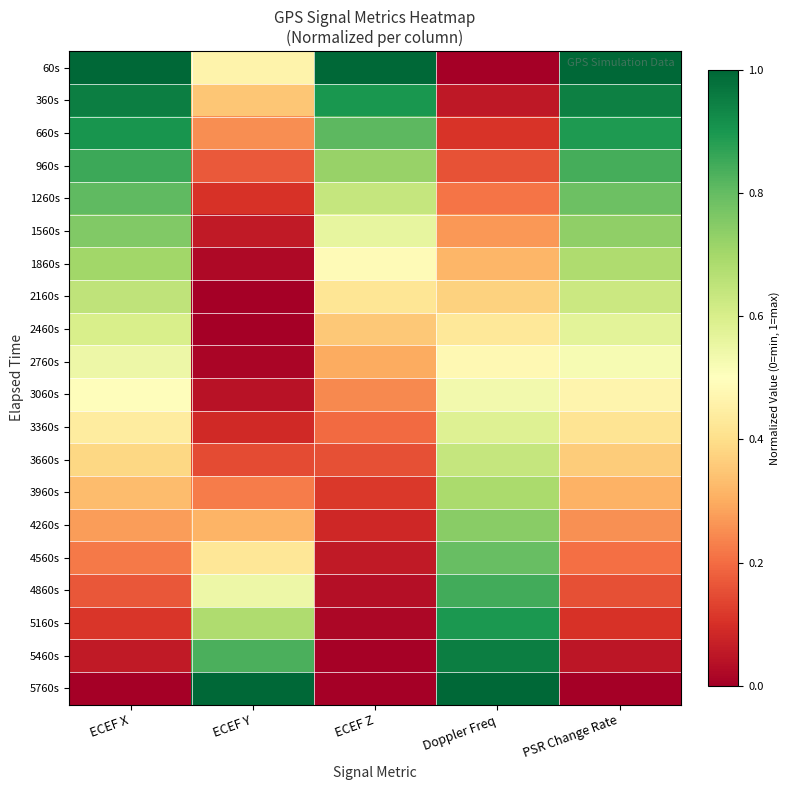

Reading right to left, what are all the values shown in this chart?

60s: PSR Change Rate=1.0	Doppler Freq=0.0	ECEF Z=1.0	ECEF Y=0.5	ECEF X=1.0
360s: PSR Change Rate=0.9	Doppler Freq=0.1	ECEF Z=0.9	ECEF Y=0.4	ECEF X=1.0
660s: PSR Change Rate=0.9	Doppler Freq=0.1	ECEF Z=0.8	ECEF Y=0.3	ECEF X=0.9
960s: PSR Change Rate=0.8	Doppler Freq=0.2	ECEF Z=0.7	ECEF Y=0.2	ECEF X=0.9
1260s: PSR Change Rate=0.8	Doppler Freq=0.2	ECEF Z=0.6	ECEF Y=0.1	ECEF X=0.8
1560s: PSR Change Rate=0.7	Doppler Freq=0.3	ECEF Z=0.6	ECEF Y=0.1	ECEF X=0.8
1860s: PSR Change Rate=0.7	Doppler Freq=0.3	ECEF Z=0.5	ECEF Y=0.0	ECEF X=0.7
2160s: PSR Change Rate=0.6	Doppler Freq=0.4	ECEF Z=0.4	ECEF Y=0.0	ECEF X=0.7
2460s: PSR Change Rate=0.6	Doppler Freq=0.4	ECEF Z=0.4	ECEF Y=0.0	ECEF X=0.6
2760s: PSR Change Rate=0.5	Doppler Freq=0.5	ECEF Z=0.3	ECEF Y=0.0	ECEF X=0.5
3060s: PSR Change Rate=0.5	Doppler Freq=0.5	ECEF Z=0.2	ECEF Y=0.0	ECEF X=0.5
3360s: PSR Change Rate=0.4	Doppler Freq=0.6	ECEF Z=0.2	ECEF Y=0.1	ECEF X=0.4
3660s: PSR Change Rate=0.4	Doppler Freq=0.6	ECEF Z=0.2	ECEF Y=0.1	ECEF X=0.4
3960s: PSR Change Rate=0.3	Doppler Freq=0.7	ECEF Z=0.1	ECEF Y=0.2	ECEF X=0.3
4260s: PSR Change Rate=0.3	Doppler Freq=0.7	ECEF Z=0.1	ECEF Y=0.3	ECEF X=0.3
4560s: PSR Change Rate=0.2	Doppler Freq=0.8	ECEF Z=0.1	ECEF Y=0.4	ECEF X=0.2
4860s: PSR Change Rate=0.2	Doppler Freq=0.8	ECEF Z=0.0	ECEF Y=0.5	ECEF X=0.2
5160s: PSR Change Rate=0.1	Doppler Freq=0.9	ECEF Z=0.0	ECEF Y=0.7	ECEF X=0.1
5460s: PSR Change Rate=0.1	Doppler Freq=0.9	ECEF Z=0.0	ECEF Y=0.8	ECEF X=0.1
5760s: PSR Change Rate=0.0	Doppler Freq=1.0	ECEF Z=0.0	ECEF Y=1.0	ECEF X=0.0